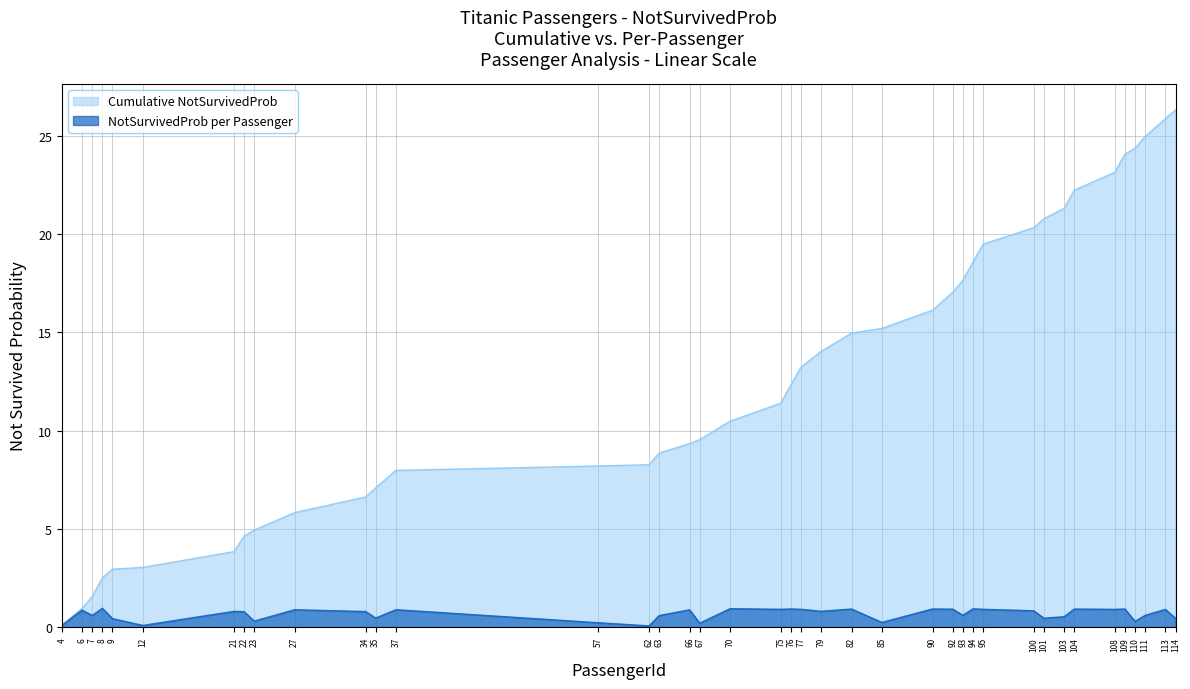

At 101, list the series in order from smallest to largest.

NotSurvivedProb per Passenger, Cumulative NotSurvivedProb